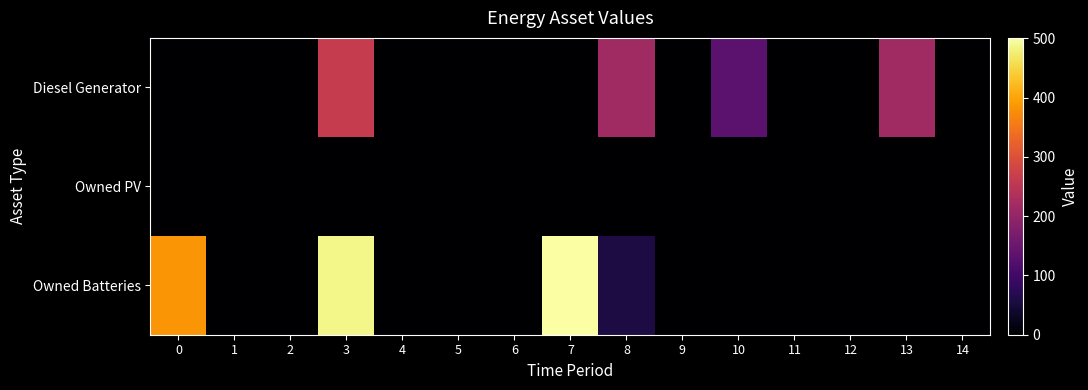

What is the spread (max minus min) of values at 0?

385